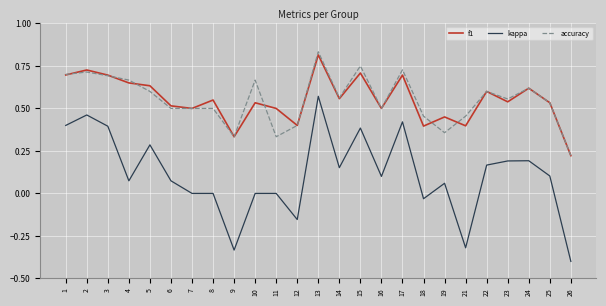

Is it true that accuracy equals 0.5 at 18?

True